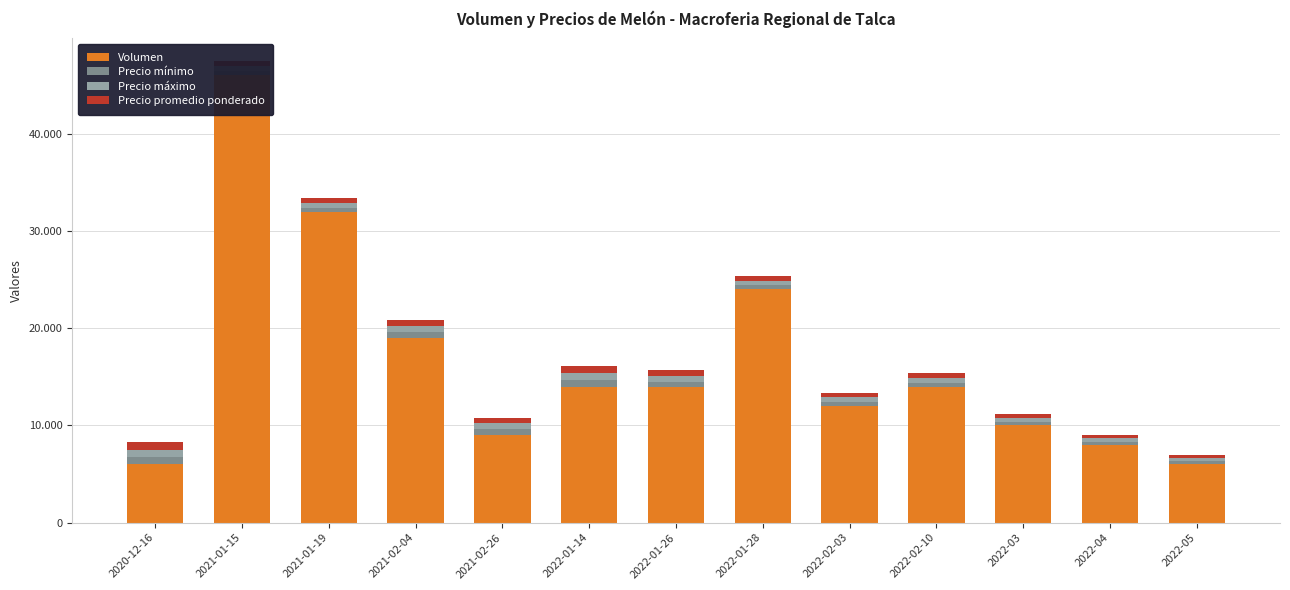

What are all the series names shown in the legend?

Volumen, Precio mínimo, Precio máximo, Precio promedio ponderado